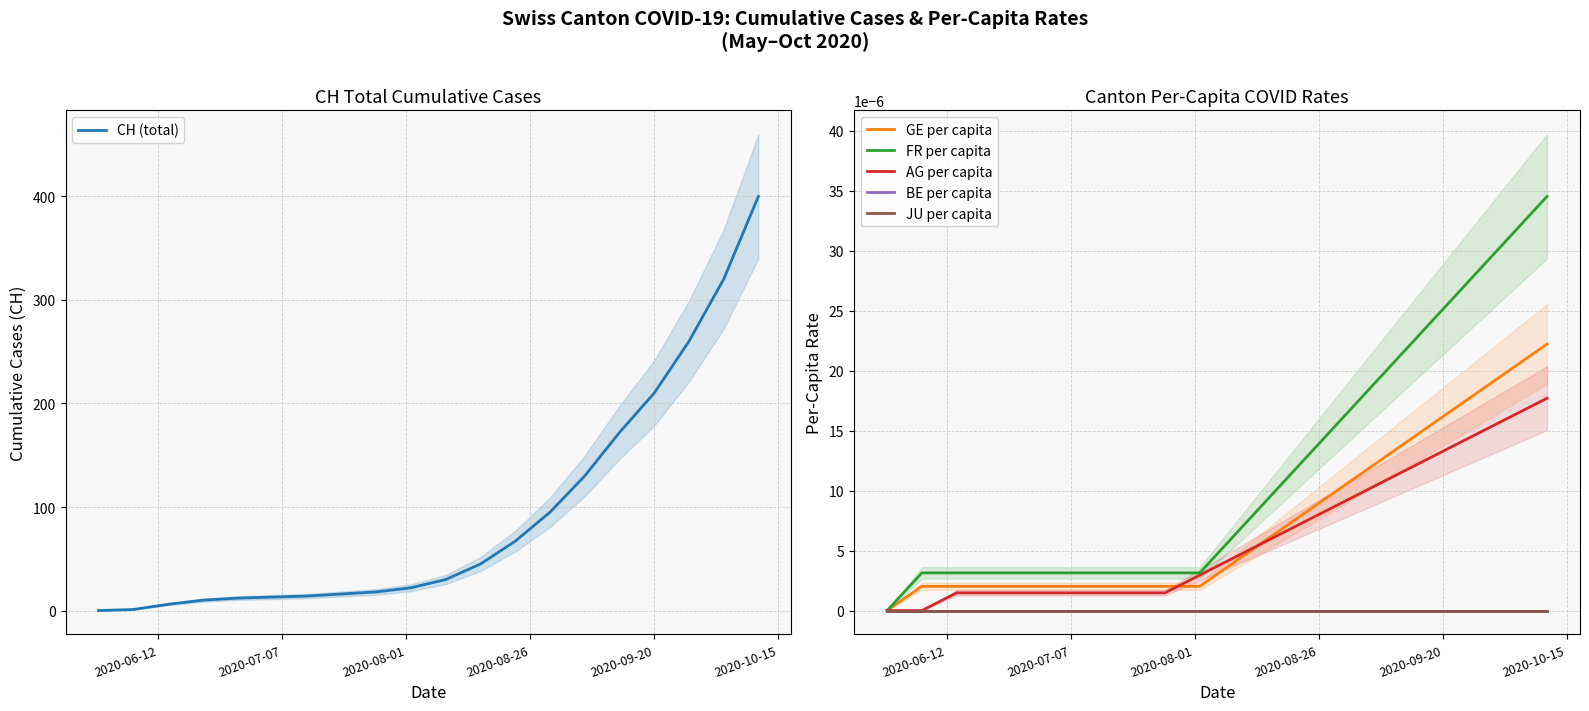

True or false: GE per capita and JU per capita cross at least once.

False